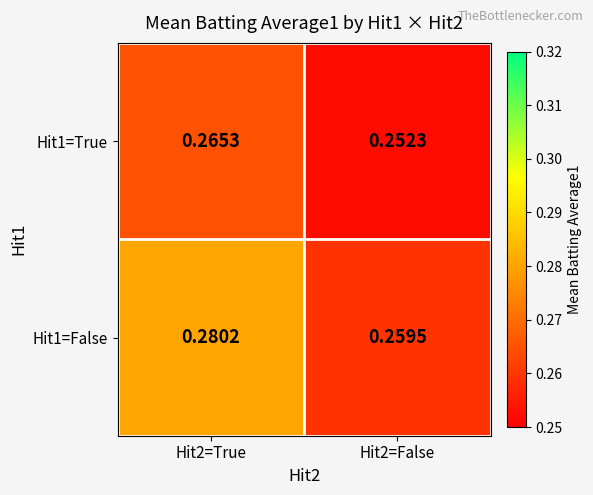

Is the value of Hit1=True at Hit2=False greater than the value of Hit1=False at Hit2=True?

No